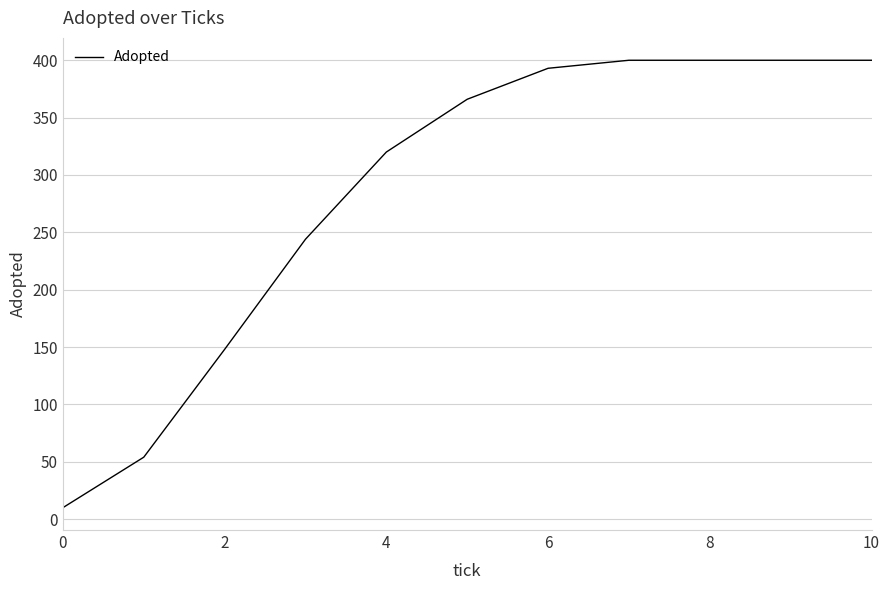

What is the difference between the second highest and minimum values?

390